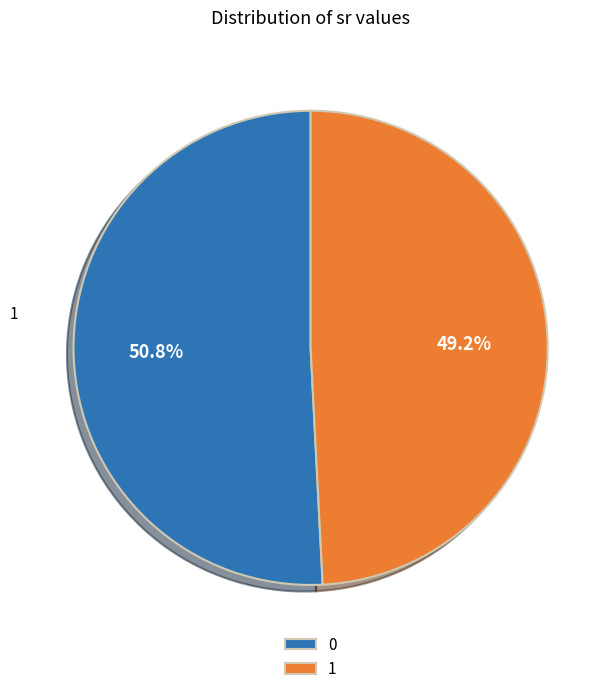

What percentage is NOT represented by 0?

49.2%